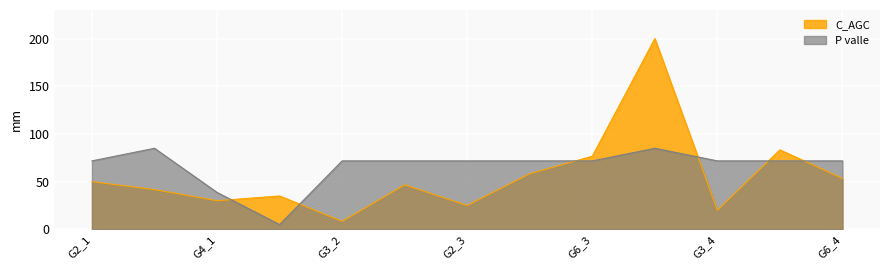

What is the label of the 2nd point from the right?

G4_4